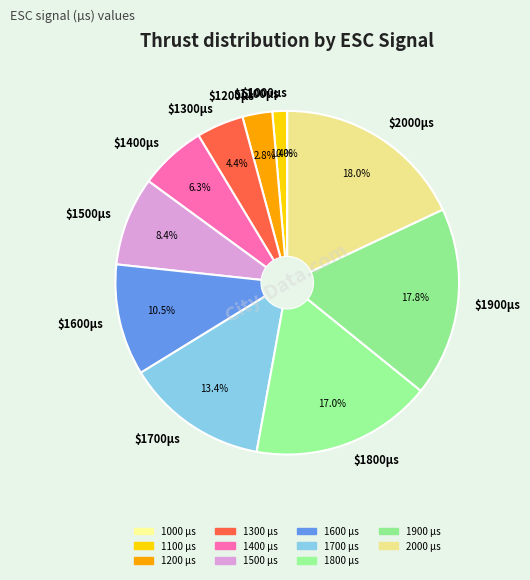

To the nearest percent, what is the average slice percentage?

9%